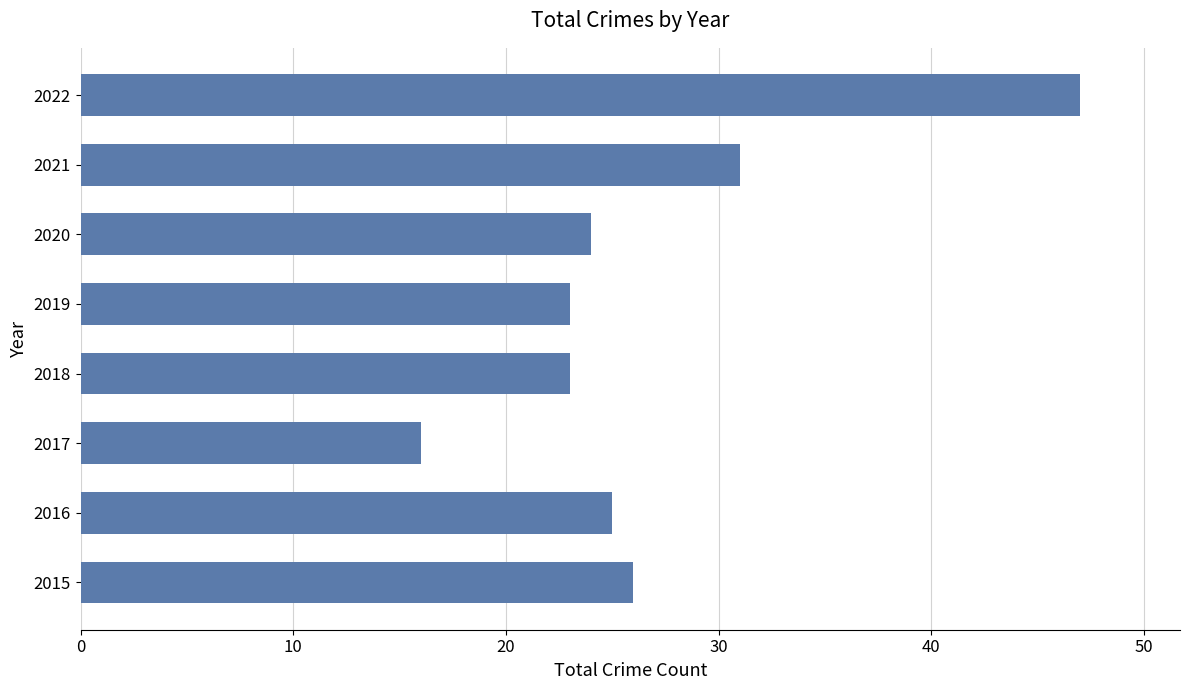

How many bars are there in total?

8